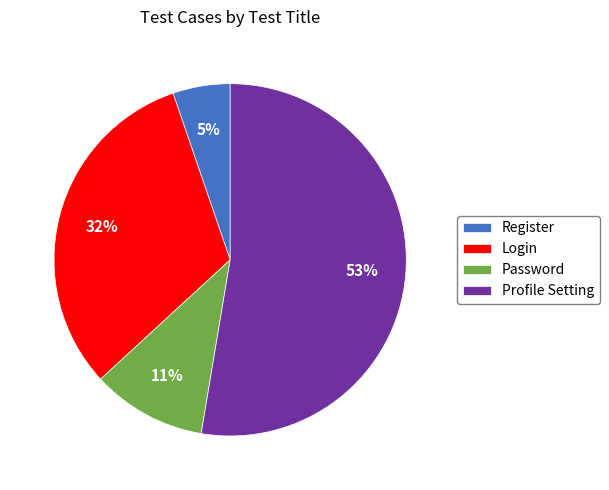

What percentage is the Password slice, to the nearest percent?

11%